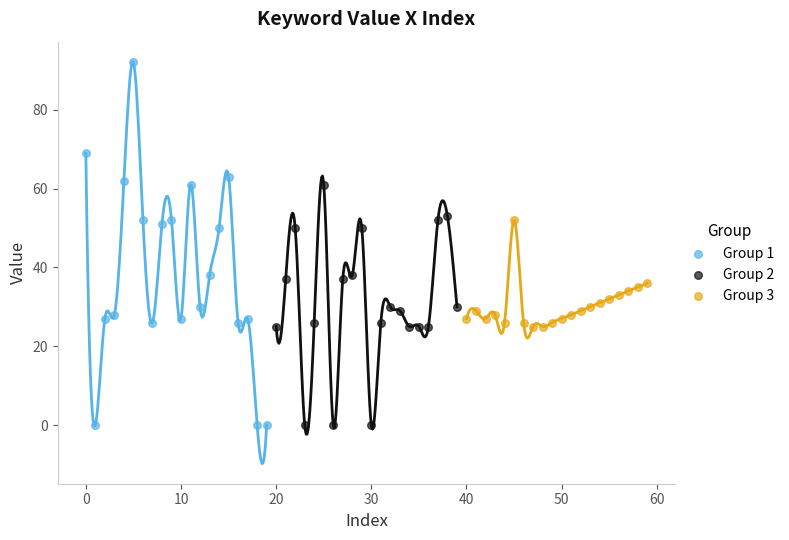

Which series contains the highest Y value?

Group 1